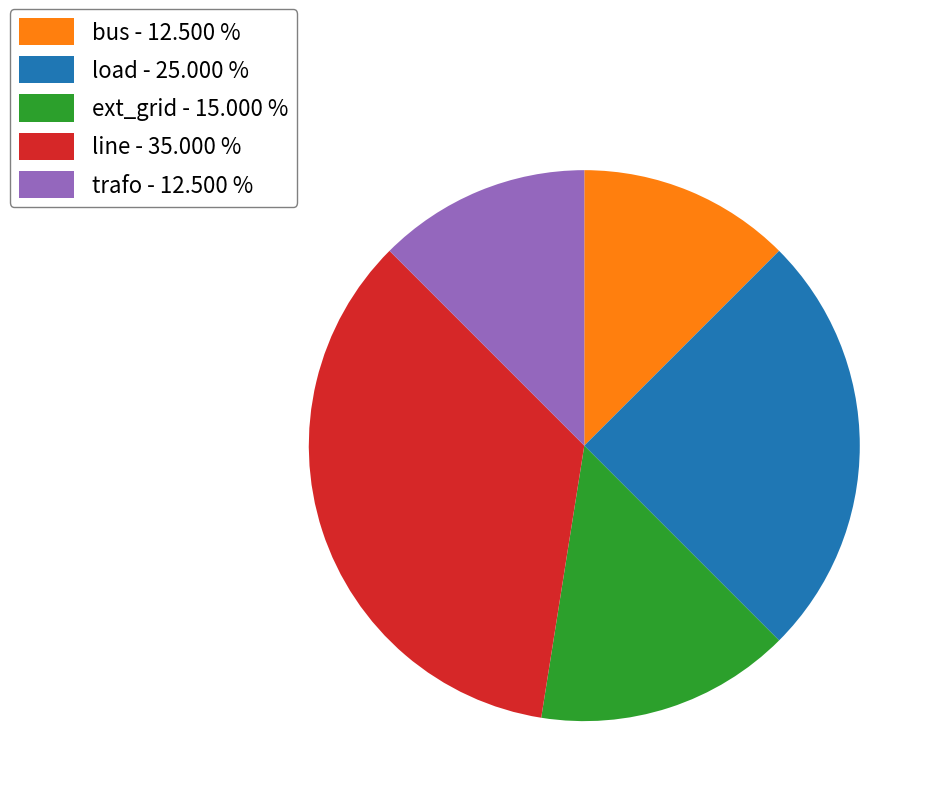

How many slices are in this pie chart?

5